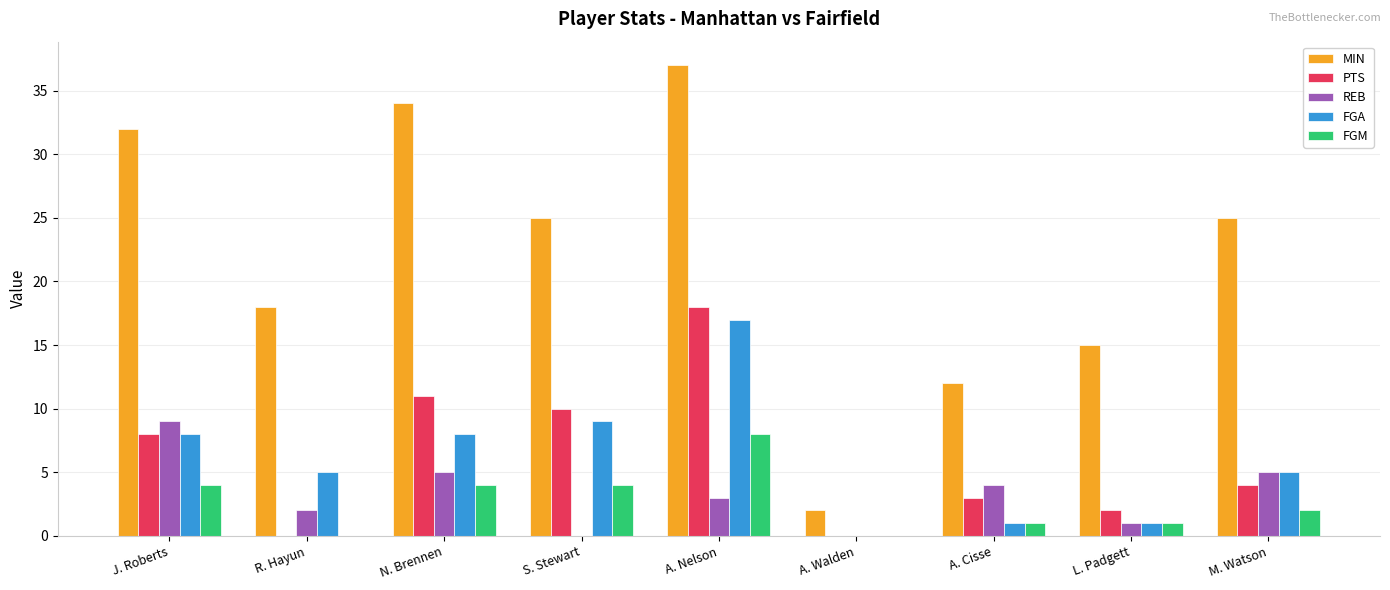

How many data points does each series have?

9